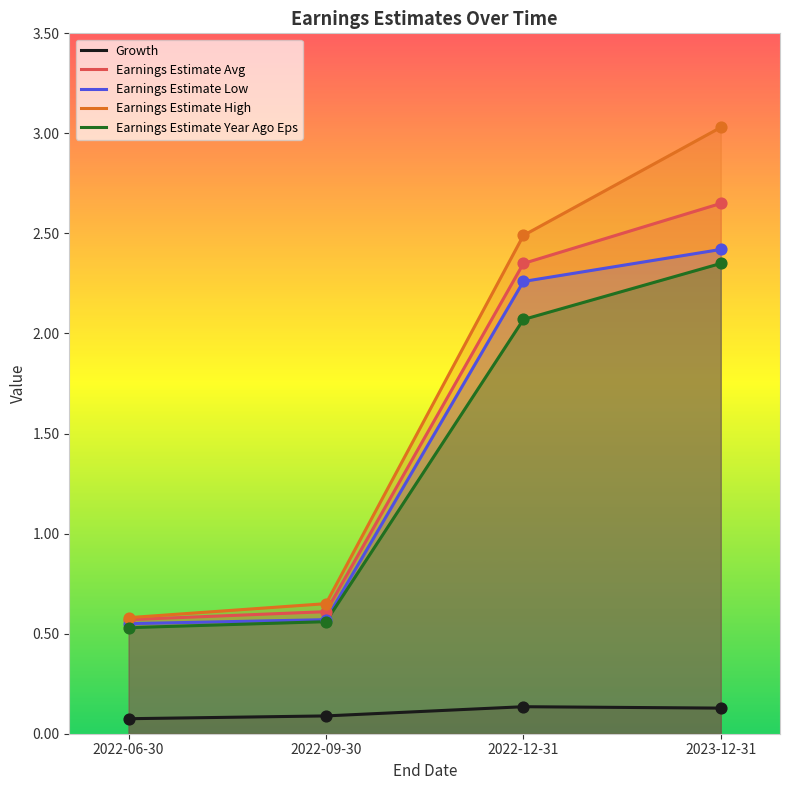

Which series has the largest total across all categories?

Earnings Estimate High